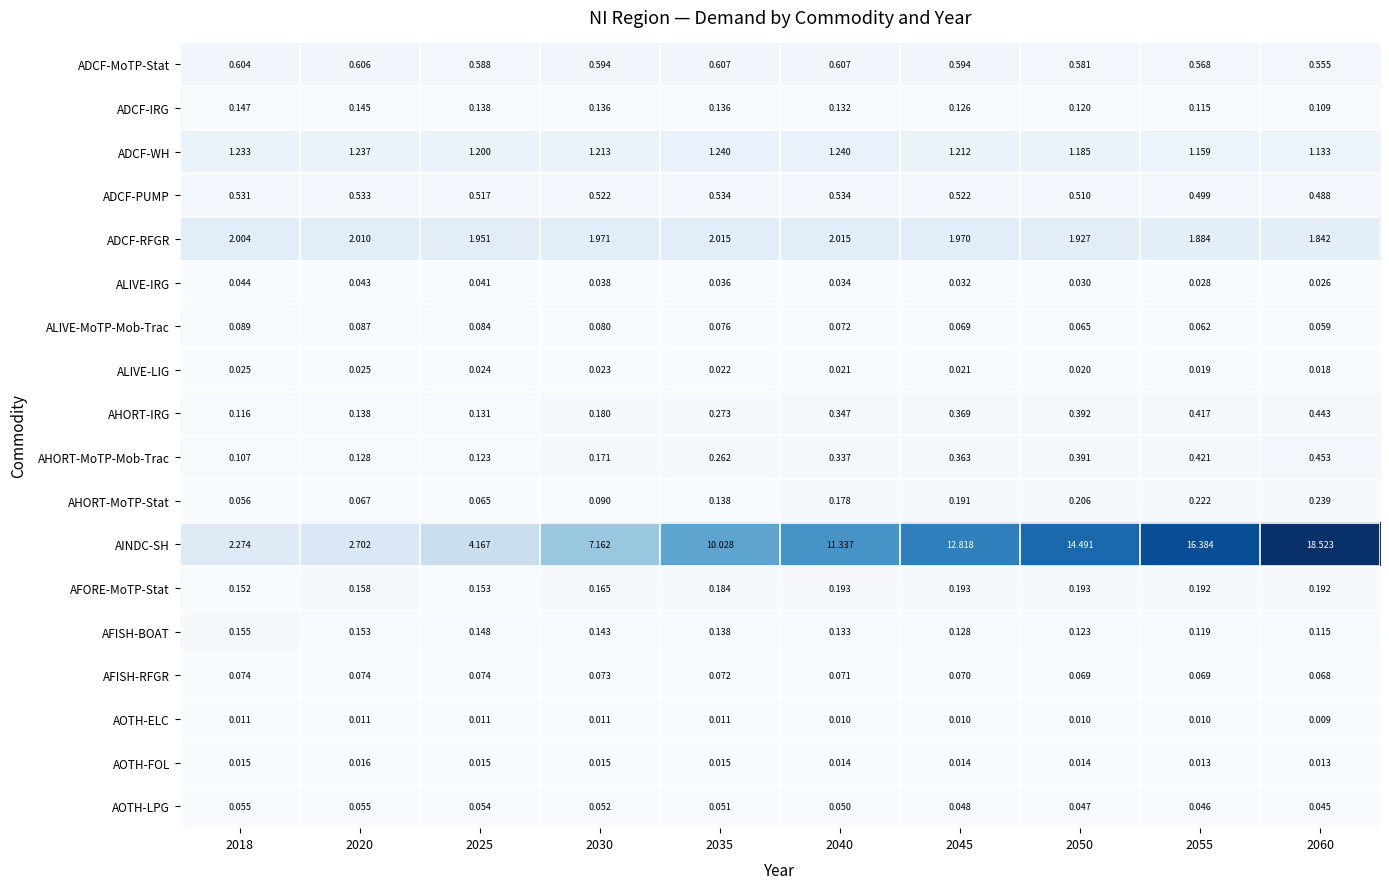

Rank the series by their maximum value, from lowest to highest.

AOTH-ELC, AOTH-FOL, ALIVE-LIG, ALIVE-IRG, AOTH-LPG, AFISH-RFGR, ALIVE-MoTP-Mob-Trac, ADCF-IRG, AFISH-BOAT, AFORE-MoTP-Stat, AHORT-MoTP-Stat, AHORT-IRG, AHORT-MoTP-Mob-Trac, ADCF-PUMP, ADCF-MoTP-Stat, ADCF-WH, ADCF-RFGR, AINDC-SH